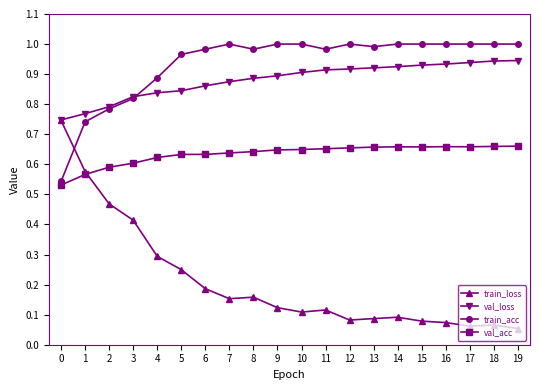

Is the value of val_acc at 17 greater than the value of train_loss at 8?

Yes